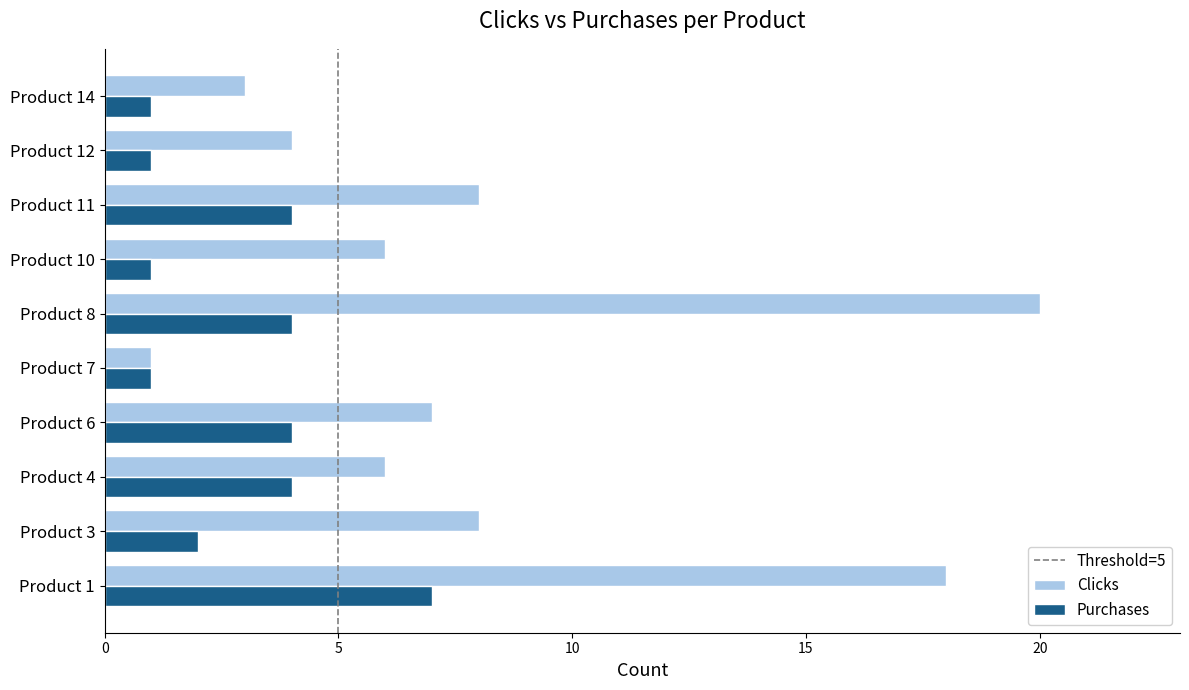

Is the value of Clicks at Product 3 greater than the value of Purchases at Product 6?

Yes